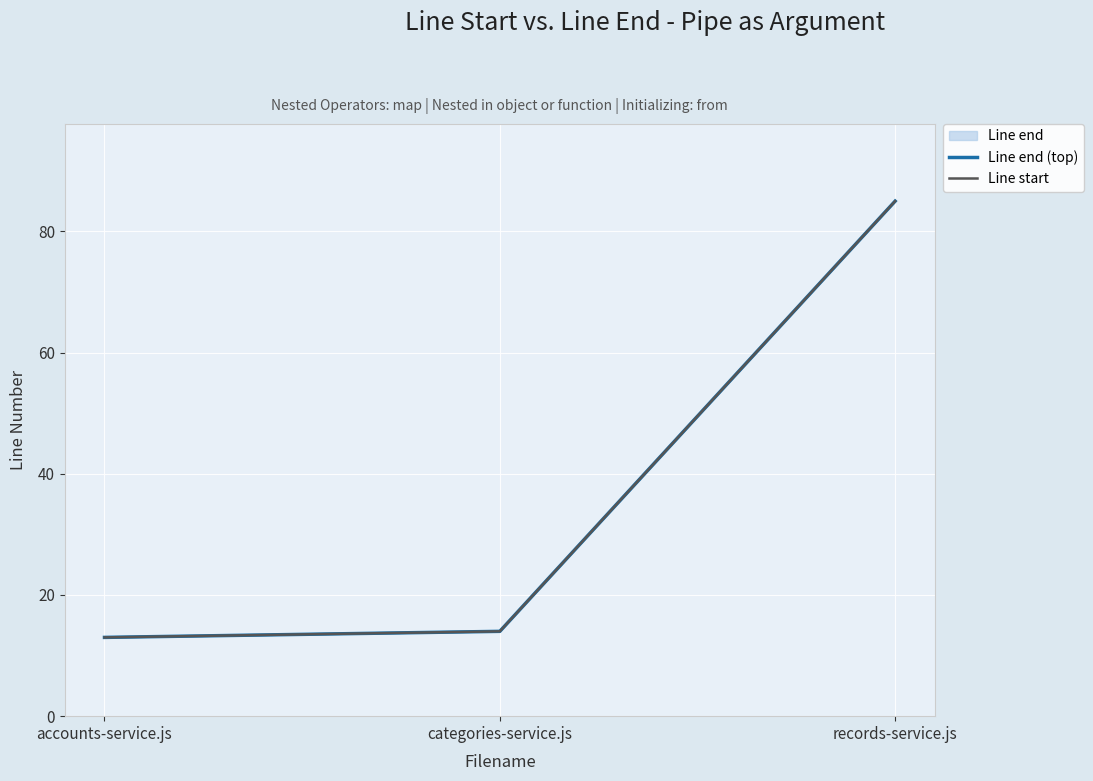

What is the sum of the Line start values at records-service.js and accounts-service.js?

98